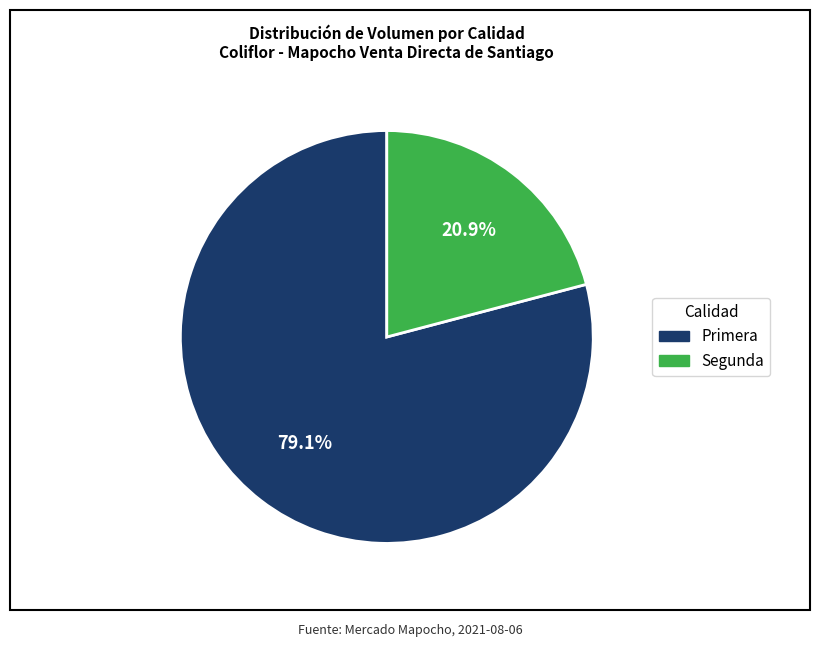

To the nearest percent, what percentage of the pie is Segunda?

21%